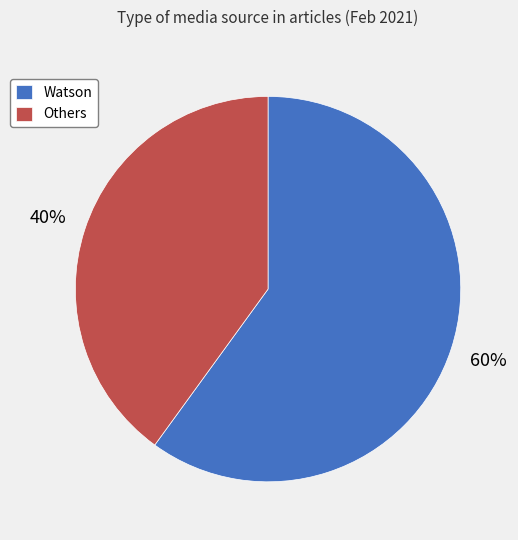

To the nearest percent, what is the combined percentage of Others and Watson?

100%